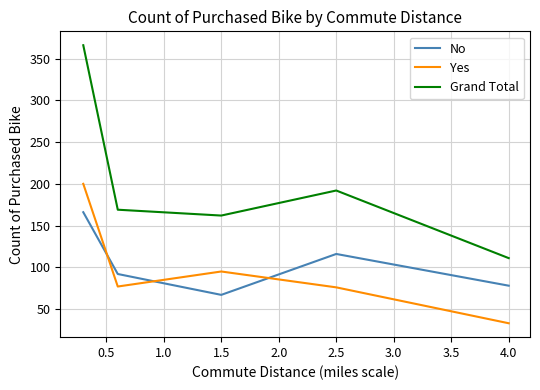

True or false: Grand Total and Yes cross at least once.

False